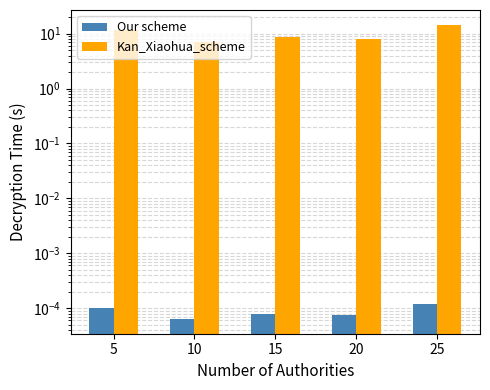

At which category is the sum across all series the highest?

25